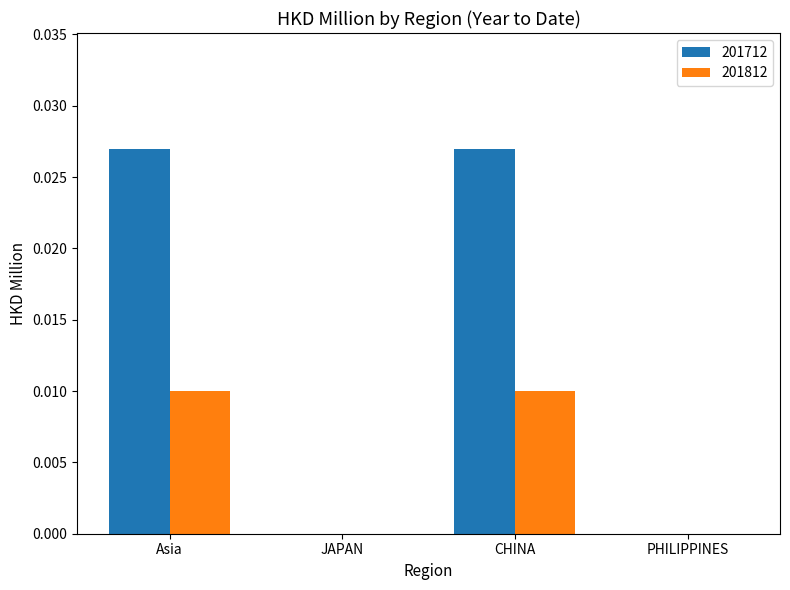

Which series has the largest total across all categories?

201712